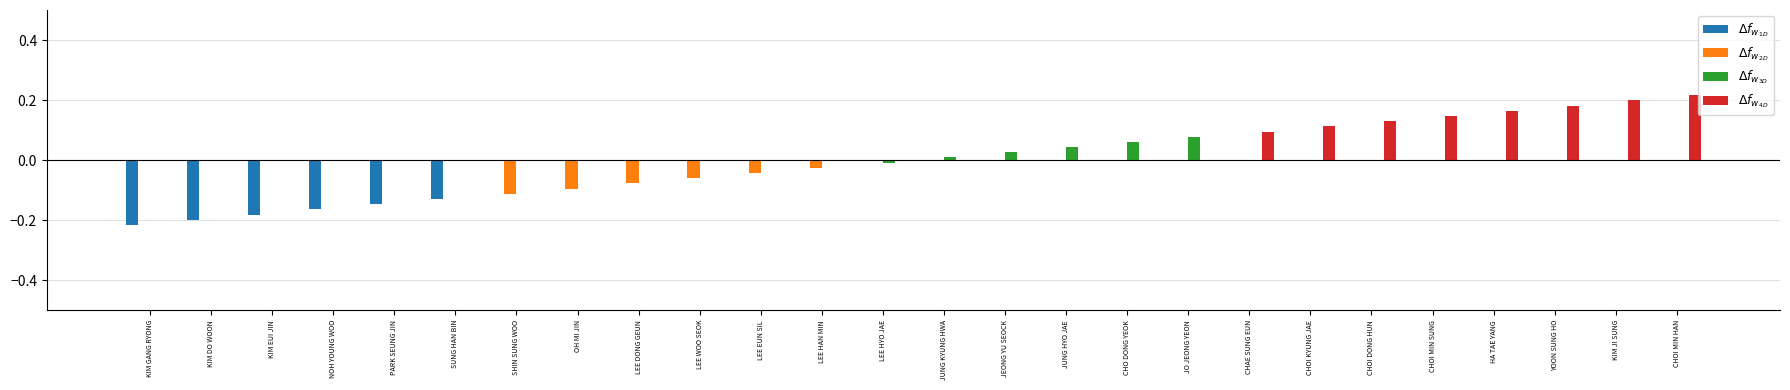

Are the bars grouped side by side (vs. stacked)?

Yes